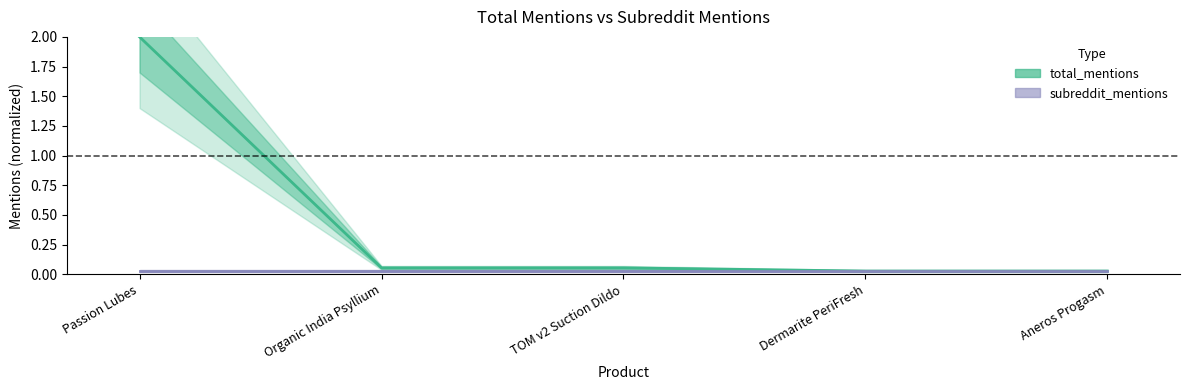

How many lines are shown in the chart?

2